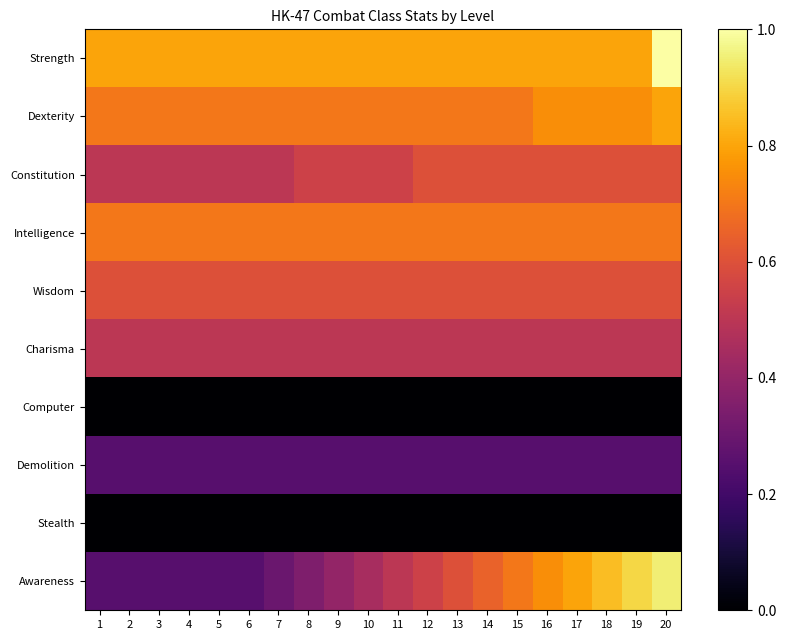

Where is Stealth nearest to the value 0?

1